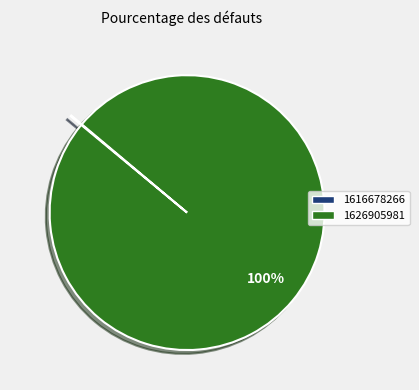

To the nearest percent, what is the difference between the largest and smallest slice percentages?

100%